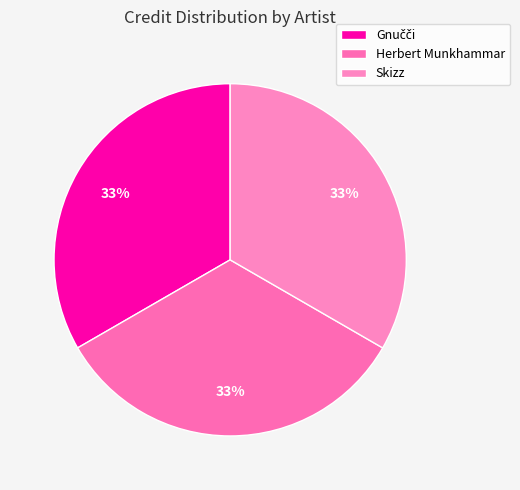

What portion of the pie excludes Skizz?

66.7%